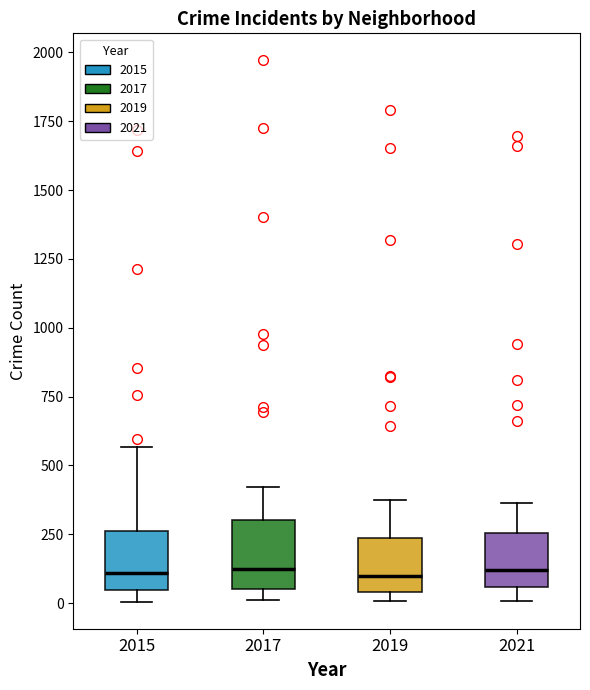

Where is the upper edge of the box at x = 2019 on the y-axis? The values are not printed on the chart, so give them approximately, as read against the axis.

250